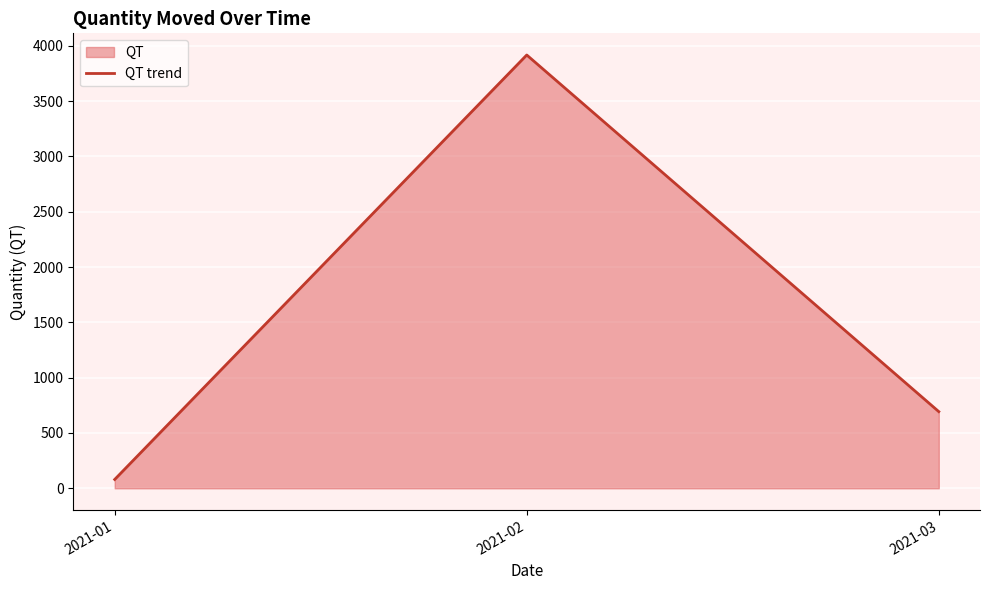

What is the value of the 2nd point from the left?

3916